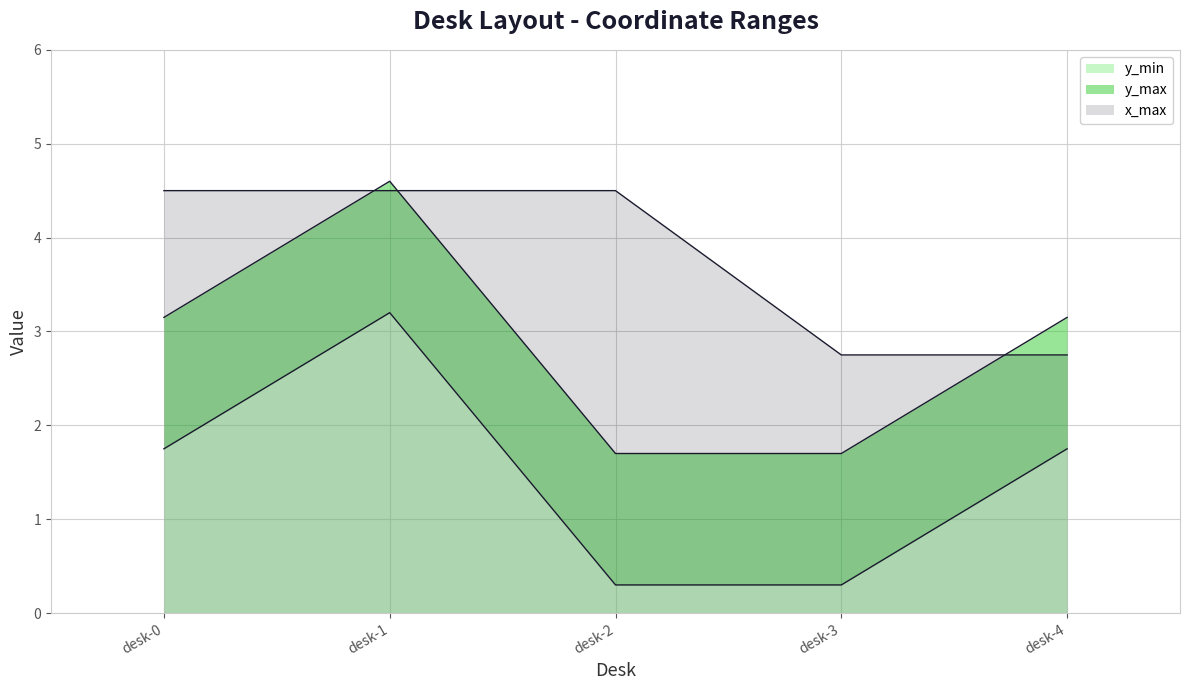

What is the lowest value of the y_max series?

1.7